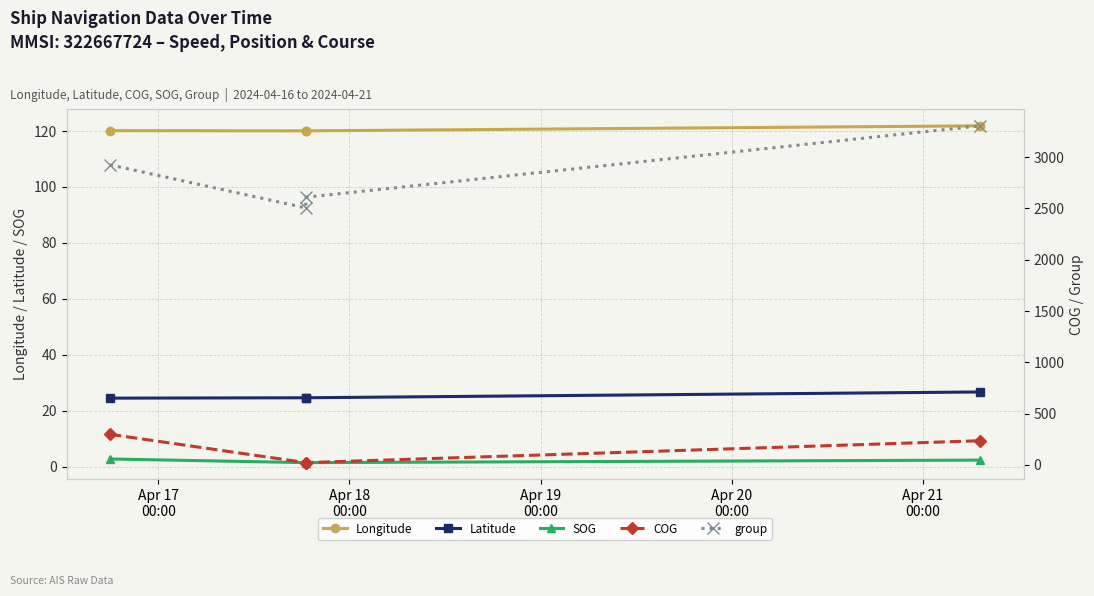

What is the minimum value for Longitude?

120.1